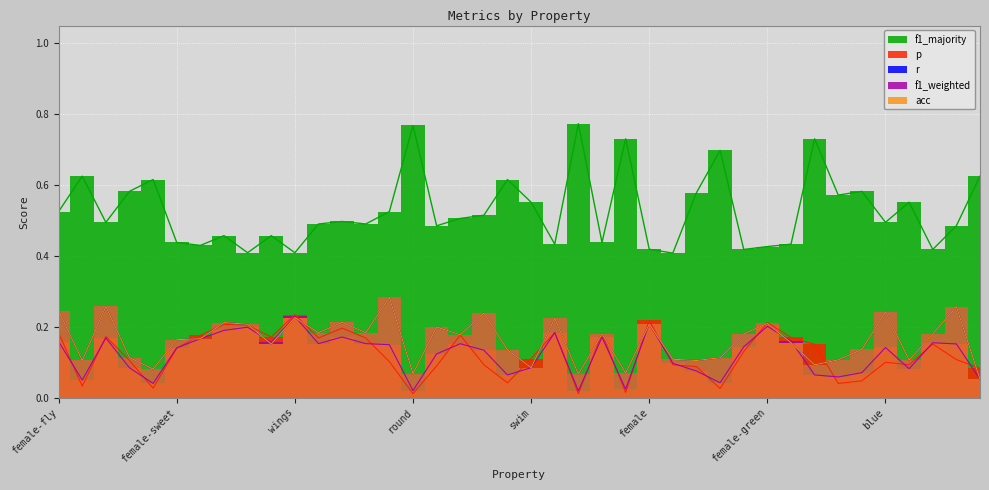

Reading left to right, what are all the values shown in this chart?

p: 0.2	0.0	0.2	0.1	0.0	0.1	0.2	0.2	0.2	0.2	0.2	0.2	0.2	0.2	0.1	0.0	0.1	0.2	0.1	0.0	0.1	0.2	0.0	0.2	0.0	0.2	0.1	0.1	0.0	0.1	0.2	0.2	0.2	0.0	0.0	0.1	0.1	0.2	0.1	0.1
r: 0.2	0.1	0.3	0.1	0.1	0.2	0.2	0.2	0.2	0.2	0.2	0.2	0.2	0.2	0.3	0.1	0.2	0.2	0.2	0.1	0.1	0.2	0.1	0.2	0.1	0.2	0.1	0.1	0.1	0.2	0.2	0.2	0.1	0.1	0.1	0.2	0.1	0.2	0.3	0.1
f1_weighted: 0.2	0.1	0.2	0.1	0.0	0.1	0.2	0.2	0.2	0.2	0.2	0.2	0.2	0.2	0.1	0.0	0.1	0.2	0.1	0.1	0.1	0.2	0.0	0.2	0.0	0.2	0.1	0.1	0.0	0.1	0.2	0.2	0.1	0.1	0.1	0.1	0.1	0.2	0.2	0.1
acc: 0.2	0.1	0.3	0.1	0.1	0.2	0.2	0.2	0.2	0.2	0.2	0.2	0.2	0.2	0.3	0.1	0.2	0.2	0.2	0.1	0.1	0.2	0.1	0.2	0.1	0.2	0.1	0.1	0.1	0.2	0.2	0.2	0.1	0.1	0.1	0.2	0.1	0.2	0.3	0.1
f1_majority: 0.5	0.6	0.5	0.6	0.6	0.4	0.4	0.5	0.4	0.5	0.4	0.5	0.5	0.5	0.5	0.8	0.5	0.5	0.5	0.6	0.6	0.4	0.8	0.4	0.7	0.4	0.4	0.6	0.7	0.4	0.4	0.4	0.7	0.6	0.6	0.5	0.6	0.4	0.5	0.6